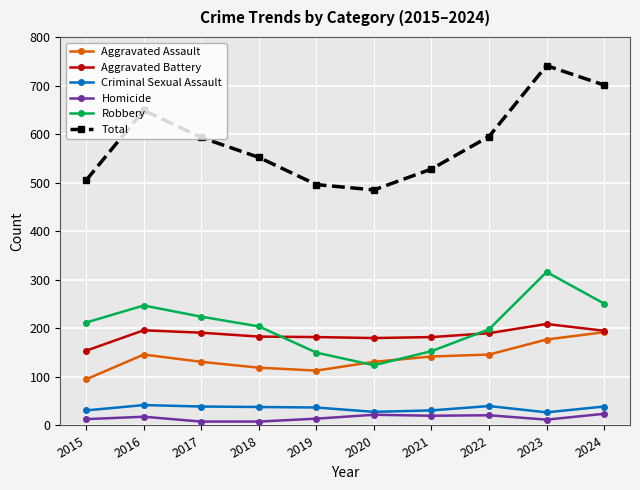

True or false: Aggravated Battery has a value of 248 at 2022.

False